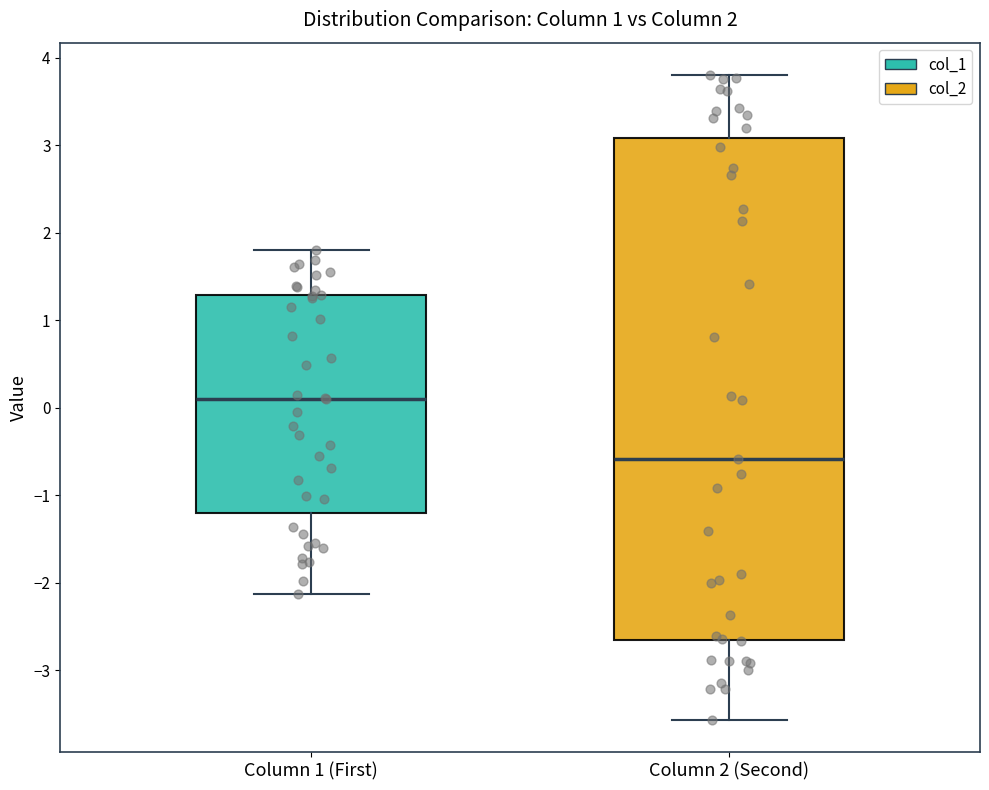

Which box has the lowest median line?

Column 2 (Second)